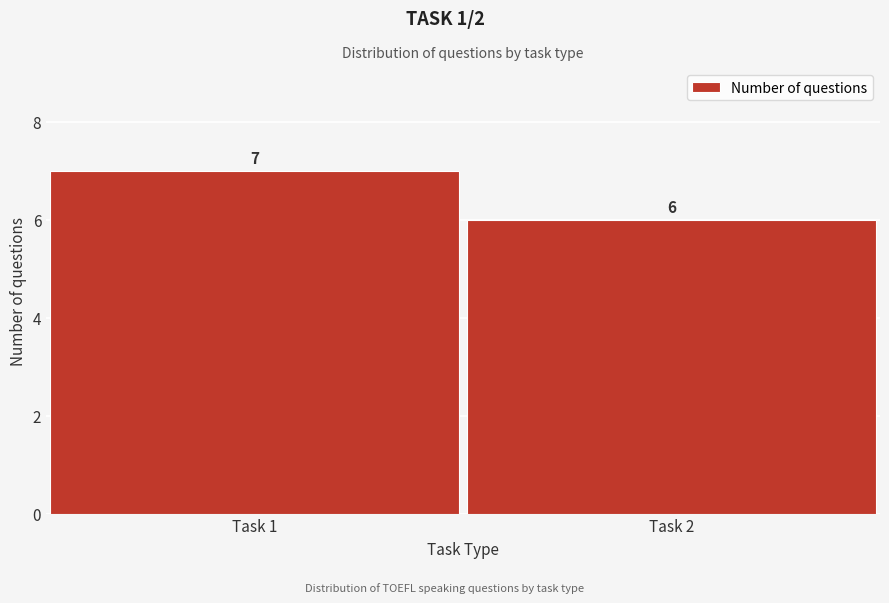

Reading left to right, extract all data points from this chart.

7	6